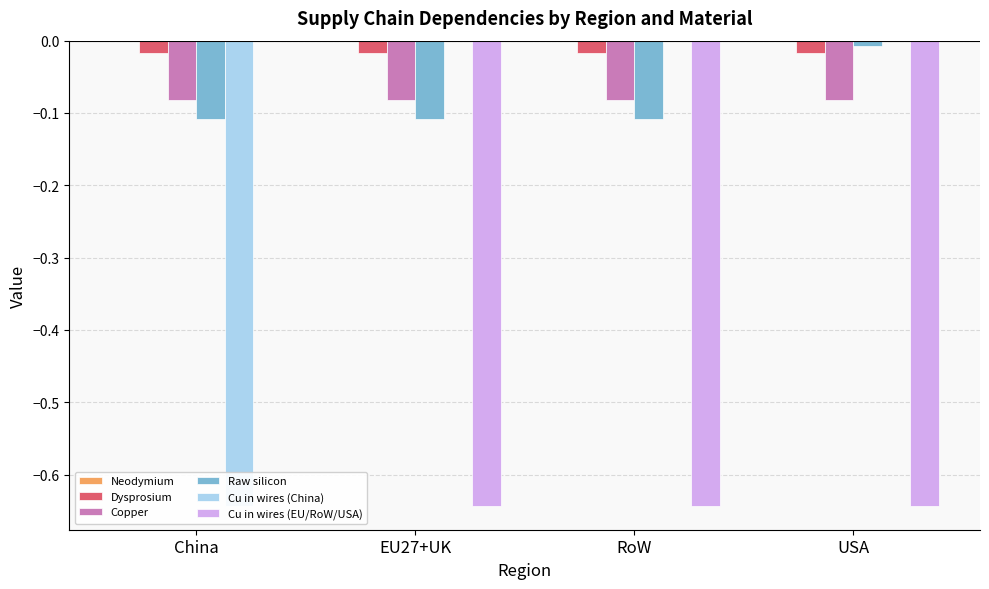

Does the chart contain any negative values?

Yes